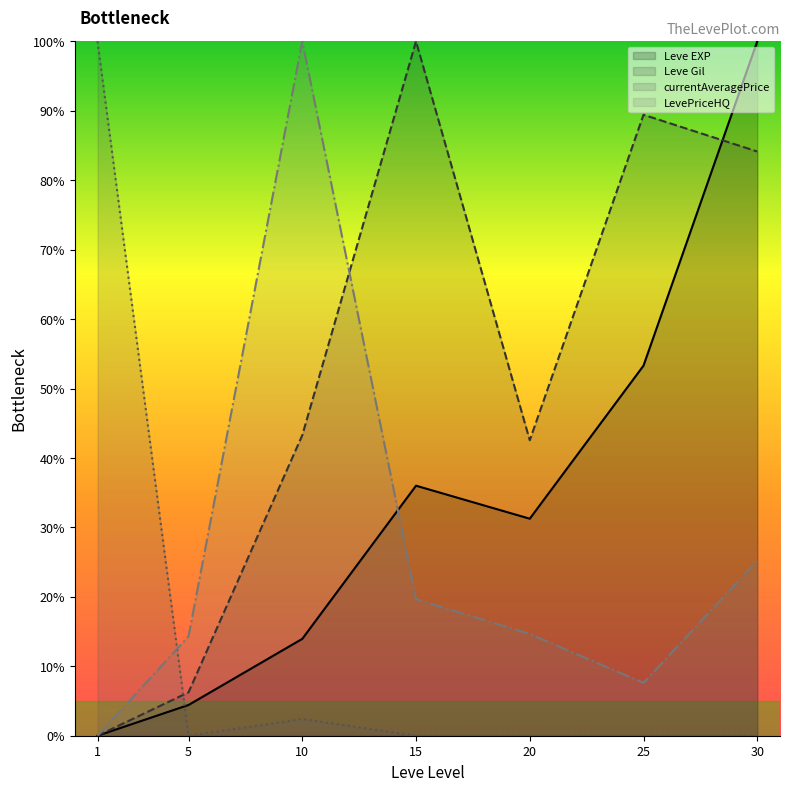

Rank the categories by Leve EXP value from lowest to highest.

1, 5, 10, 20, 15, 25, 30